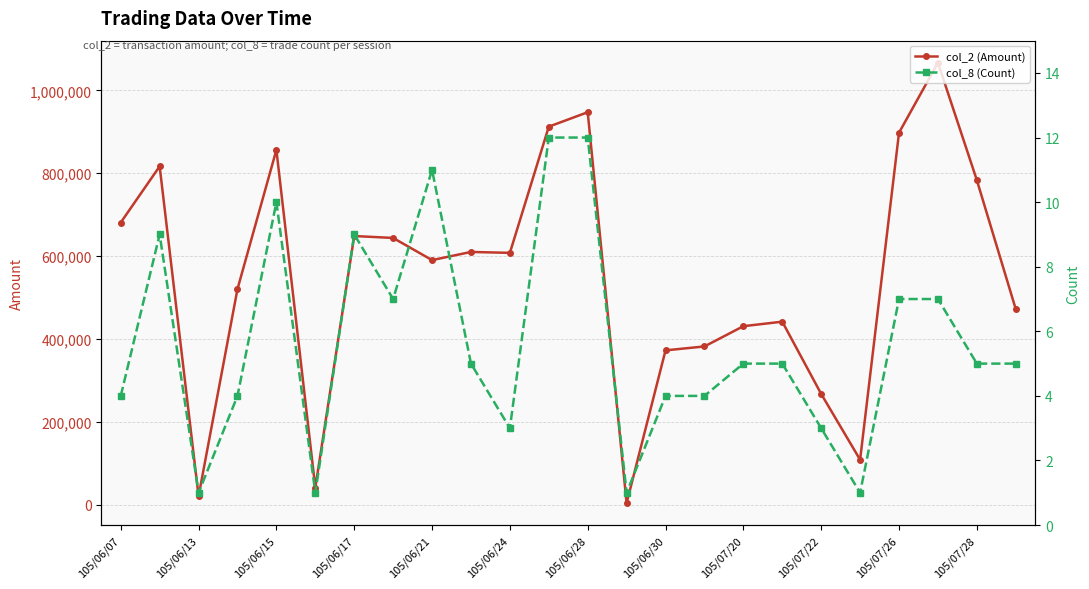

In col_8 (Count), how many points are higher than both neighbors (excluding endpoints)?

4